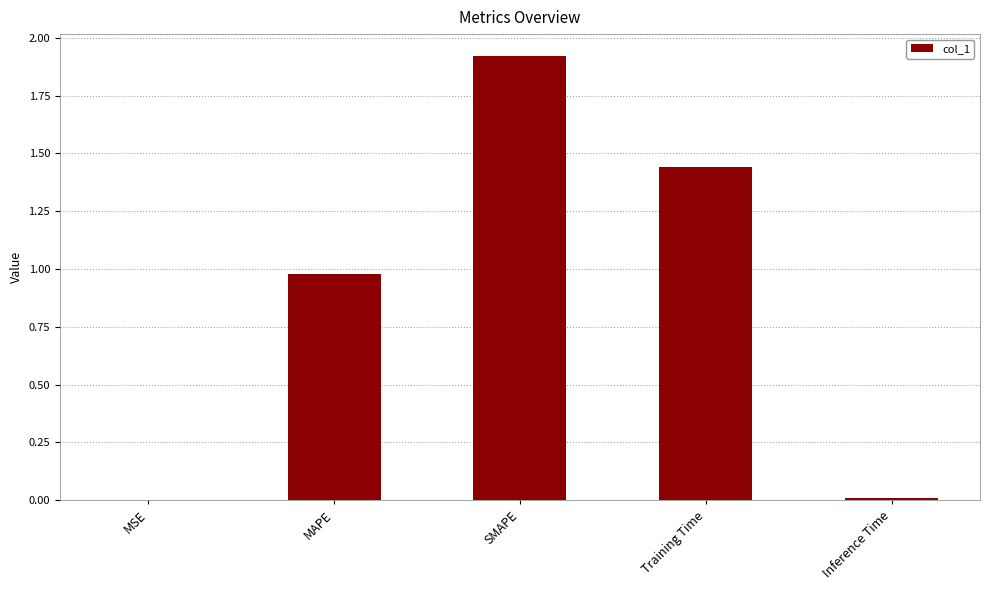

What is the average value?

0.9